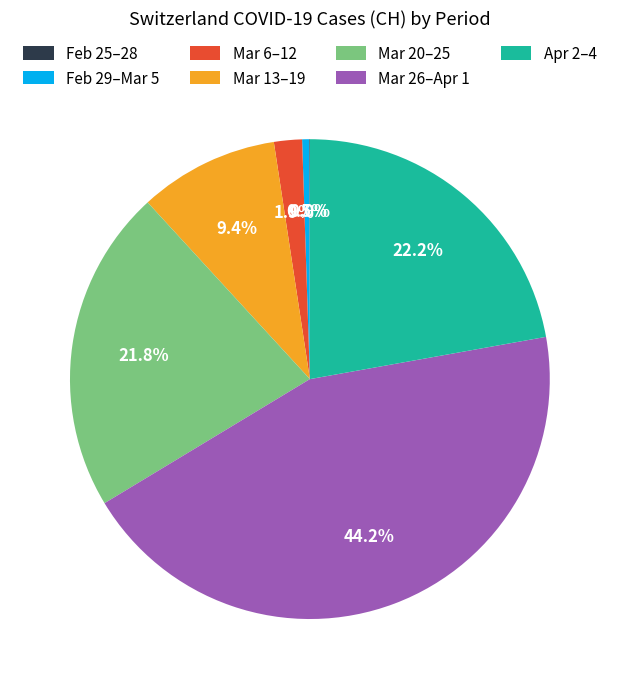

Do Mar 20–25 and Apr 2–4 together represent more than half of the pie?

No